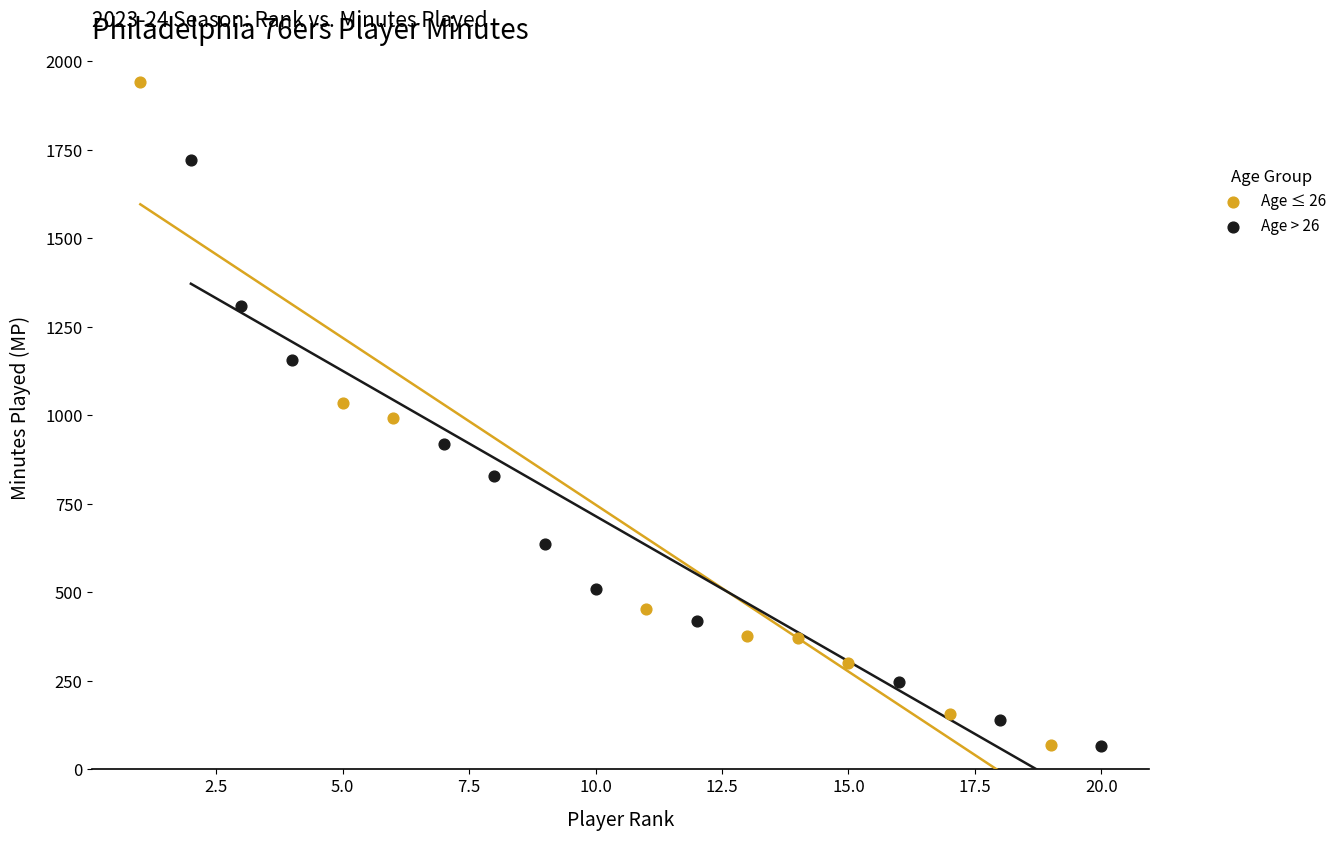

Which series reaches the maximum Y coordinate?

Age ≤ 26